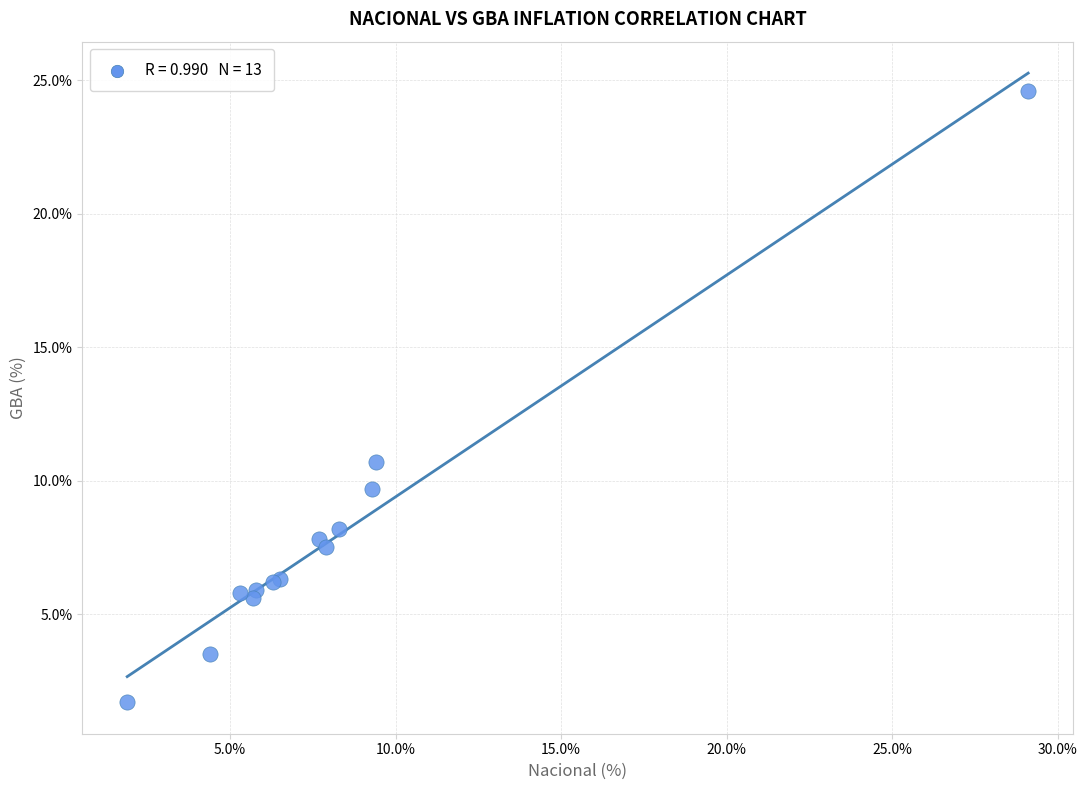

What Y value in the scatter plot is closest to 13?

10.7